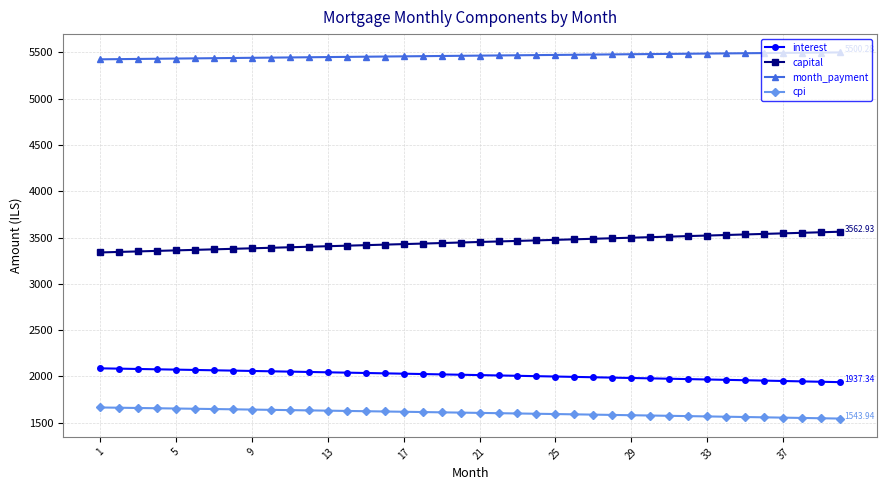

True or false: interest and month_payment intersect in this chart.

False